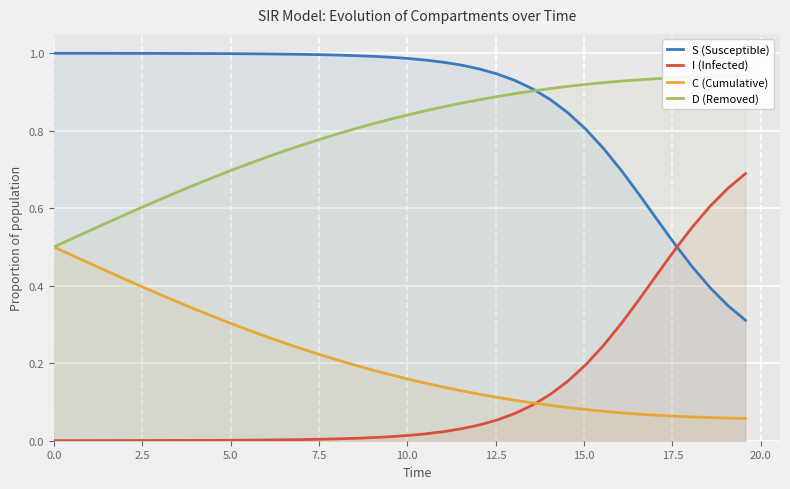

True or false: S (Susceptible) and C (Cumulative) intersect in this chart.

False